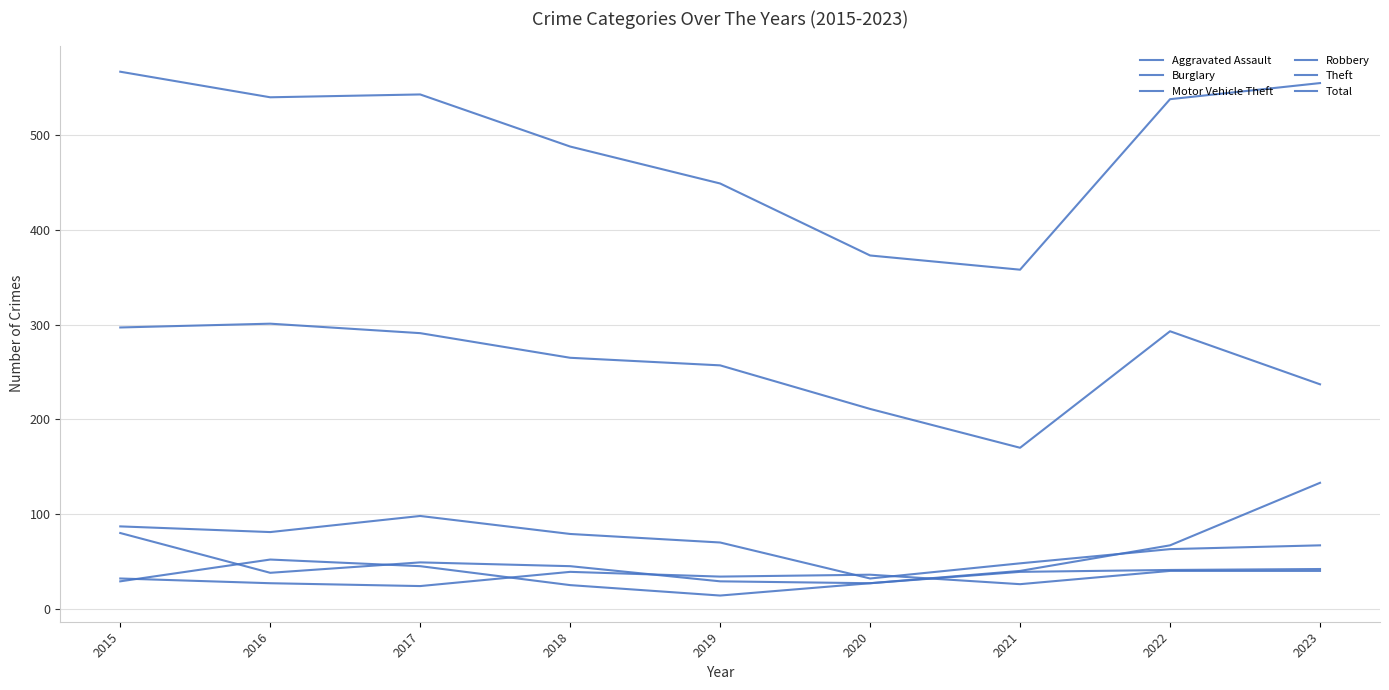

Does the chart have visible grid lines?

Yes